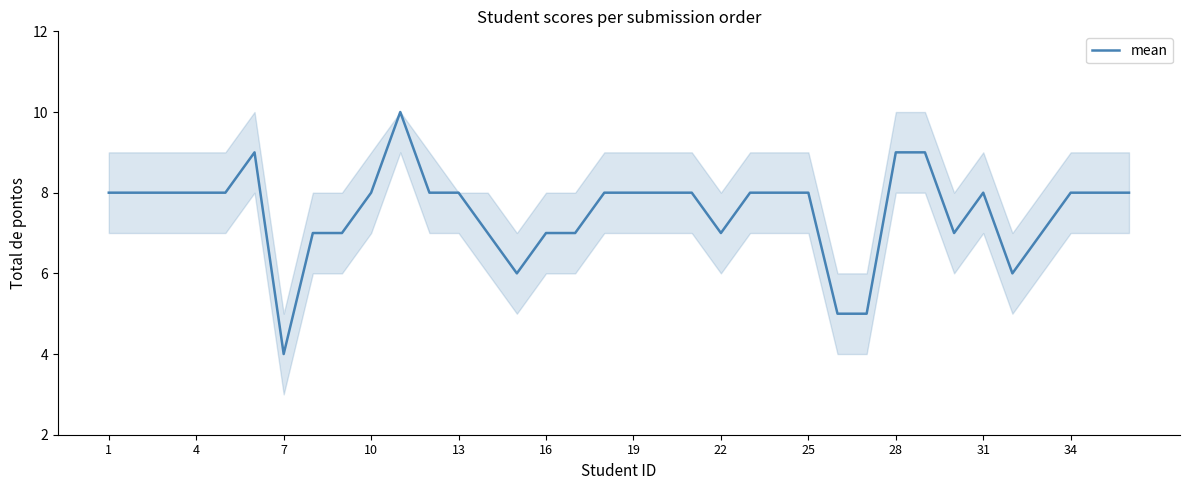

How many lines are shown in the chart?

1